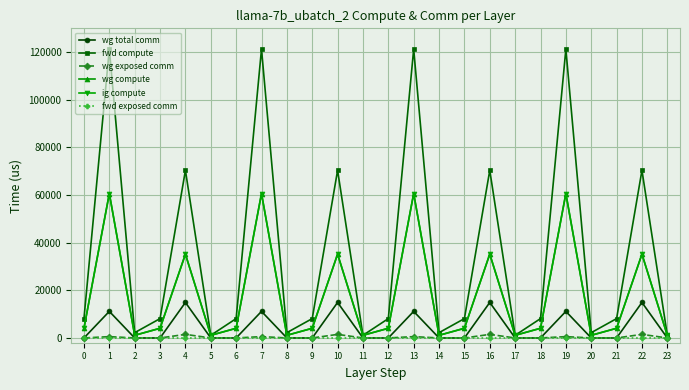

At how many categories does at least one series exceed 102660?

4